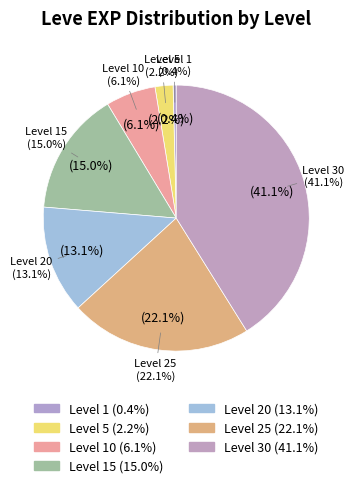

What percentage is NOT represented by Level 1?

99.6%